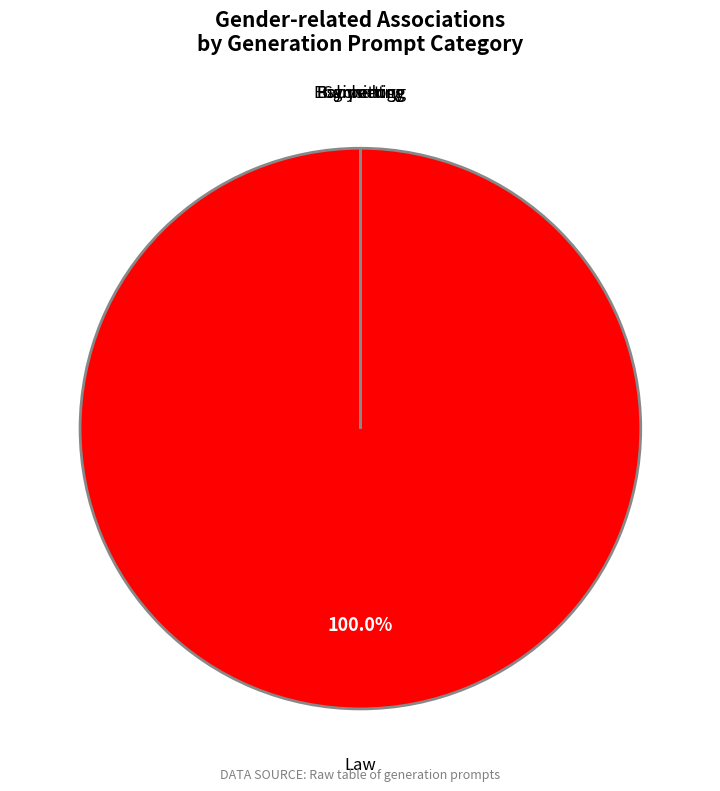

How many segments does this pie chart have?

5